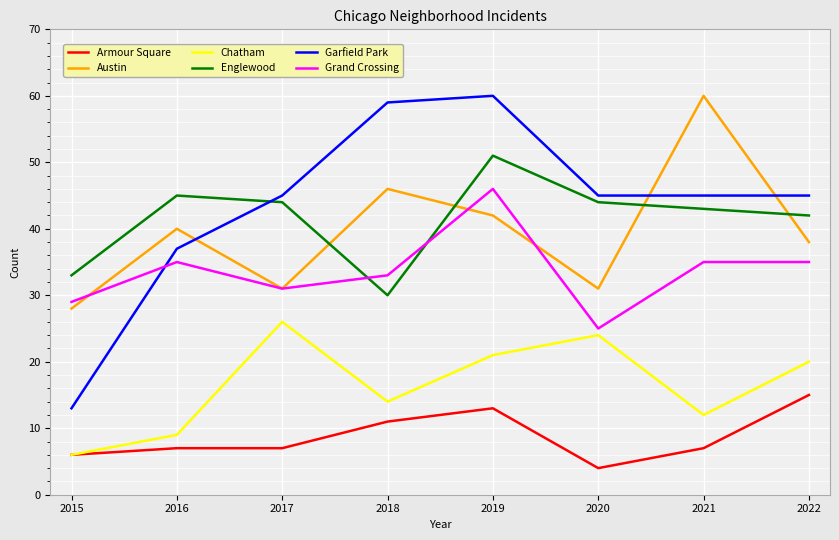

True or false: Armour Square and Englewood intersect in this chart.

False